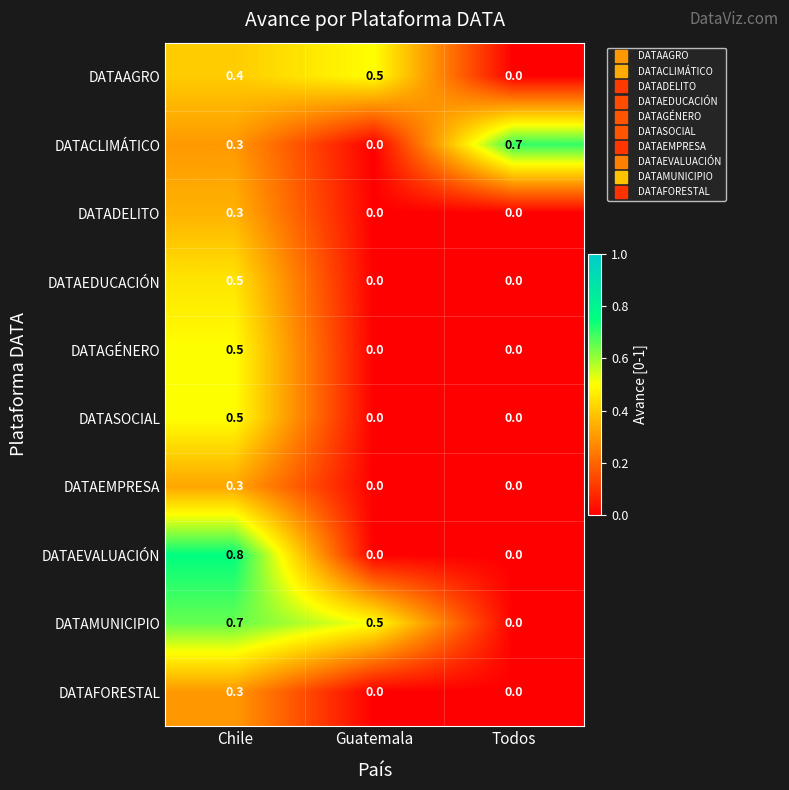

Reading right to left, list all the values displayed in this chart.

DATAAGRO: 0.0	0.5	0.4
DATACLIMÁTICO: 0.7	0.0	0.3
DATADELITO: 0.0	0.0	0.3
DATAEDUCACIÓN: 0.0	0.0	0.5
DATAGÉNERO: 0.0	0.0	0.5
DATASOCIAL: 0.0	0.0	0.5
DATAEMPRESA: 0.0	0.0	0.3
DATAEVALUACIÓN: 0.0	0.0	0.8
DATAMUNICIPIO: 0.0	0.5	0.7
DATAFORESTAL: 0.0	0.0	0.3